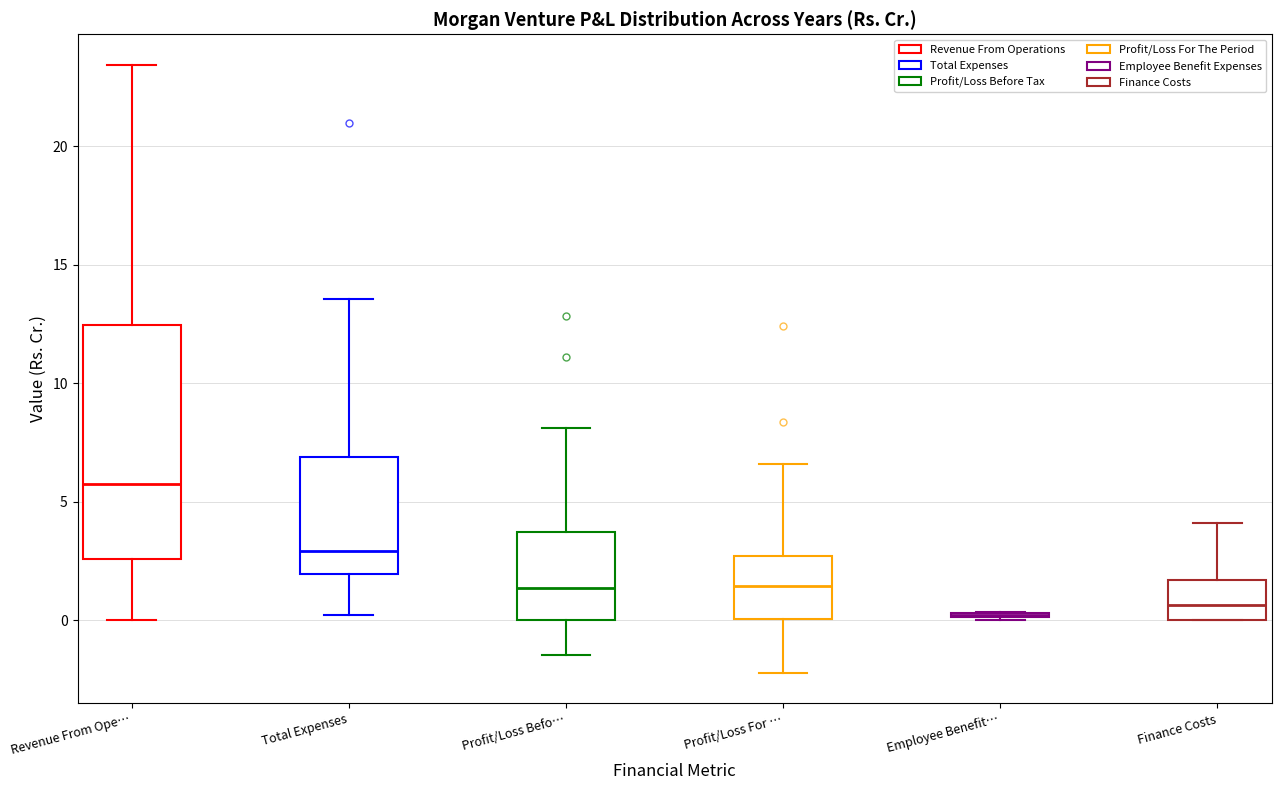

Where is the upper edge of the box for Profit/Loss For … on the y-axis? The values are not printed on the chart, so give them approximately, as read against the axis.

2.5